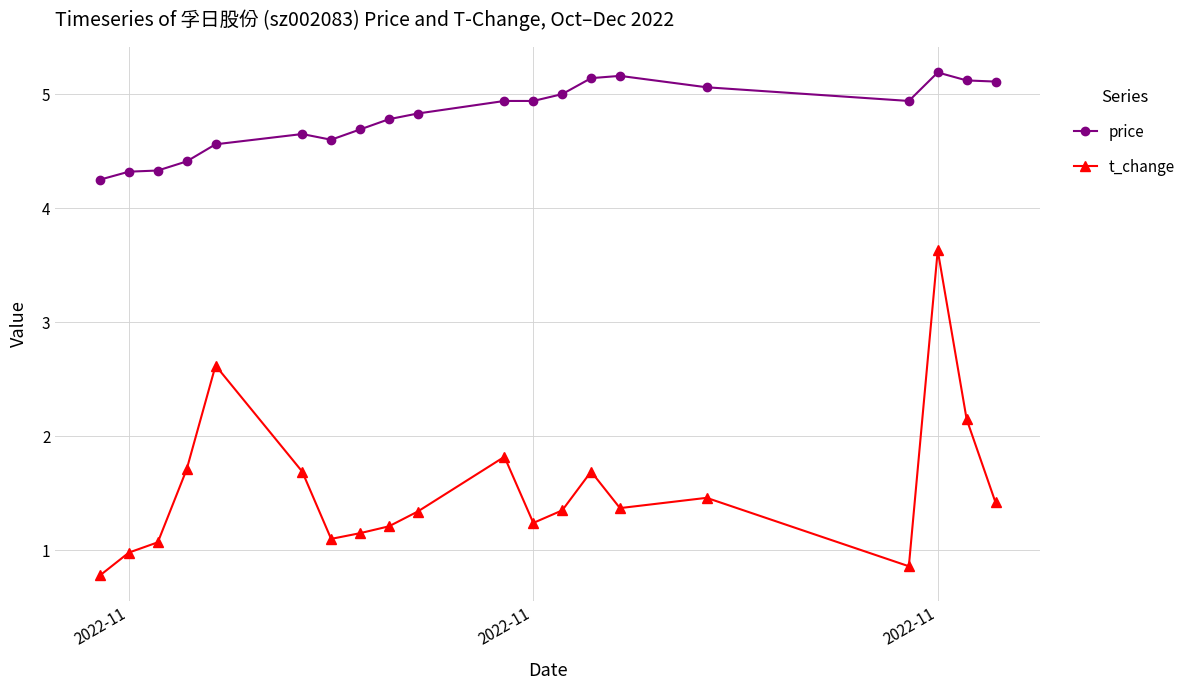

How many data points in t_change are above 1?

17